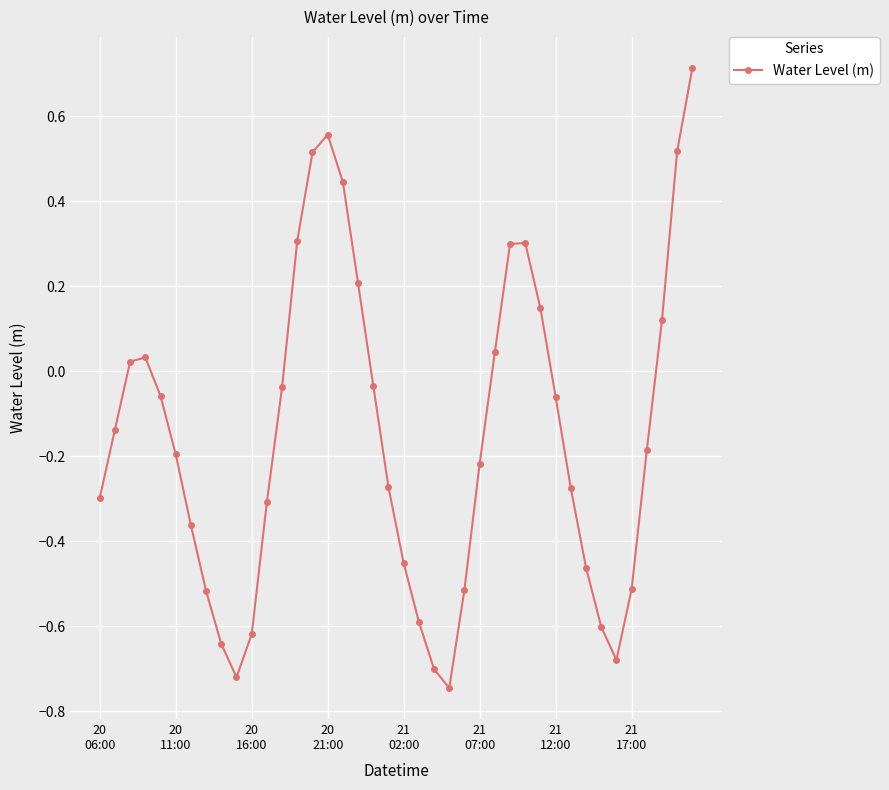

How many points are lower than both their immediate neighbors (excluding endpoints)?

3